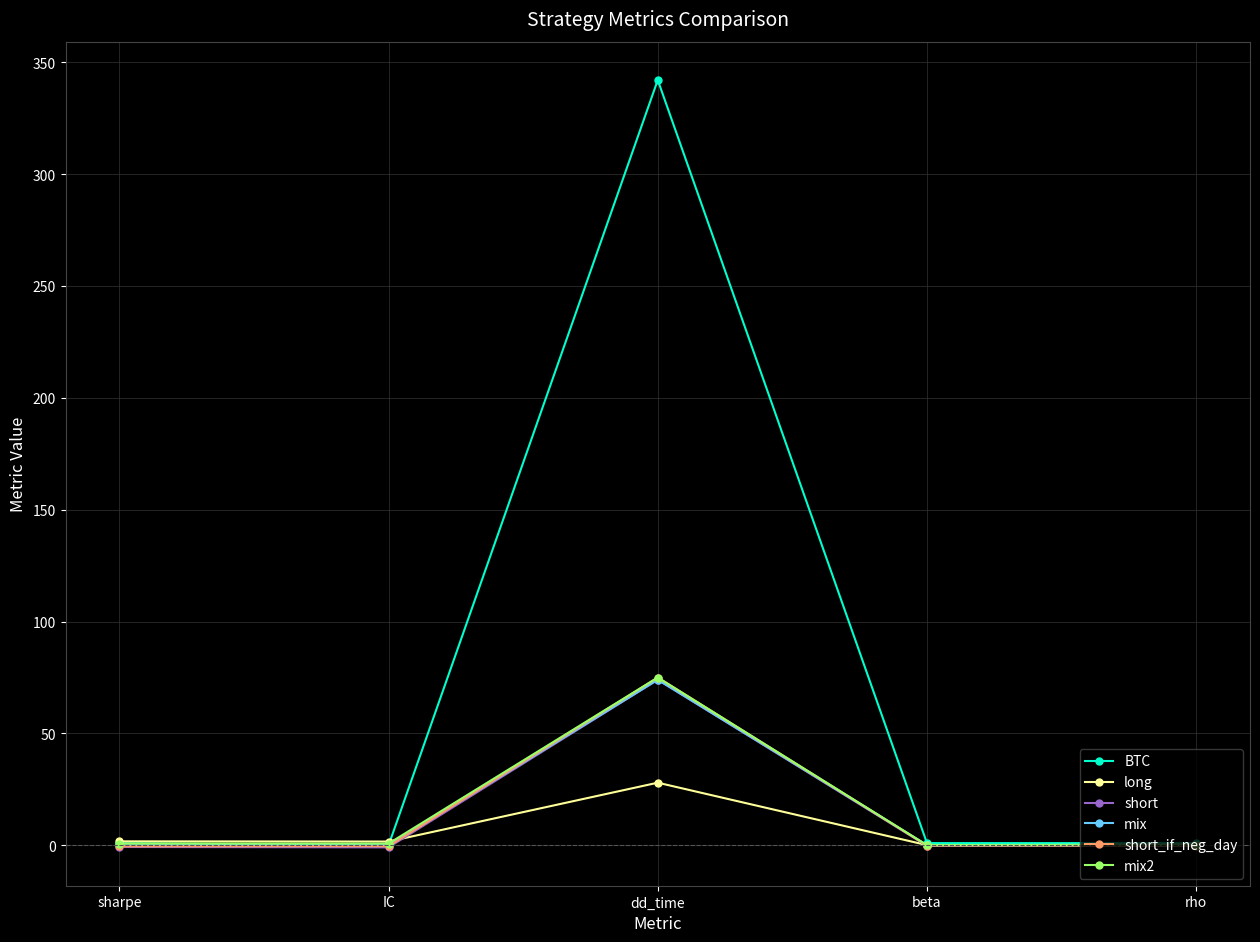

Read the mix value at dd_time.

74.0